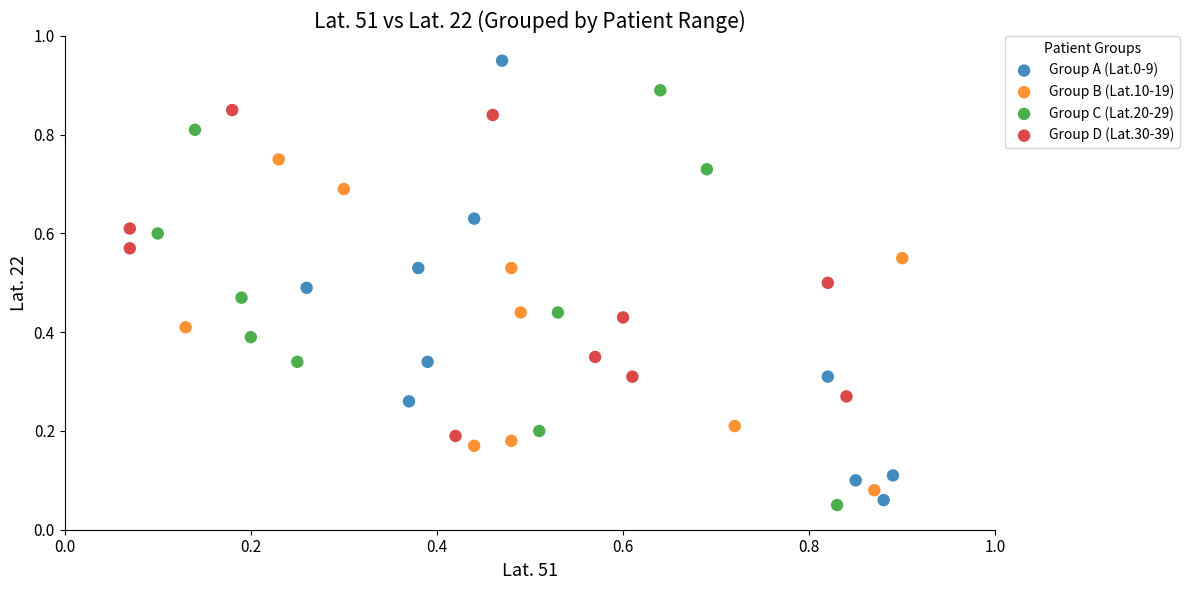

Which series reaches the maximum Y coordinate?

Group A (Lat.0-9)